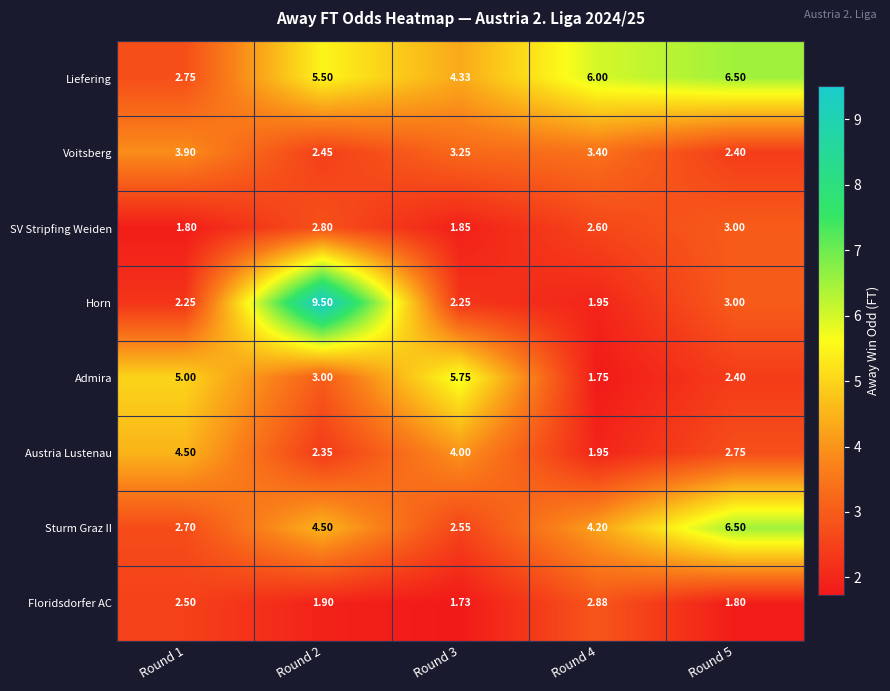

What is the total value across all series at Round 4?

24.7